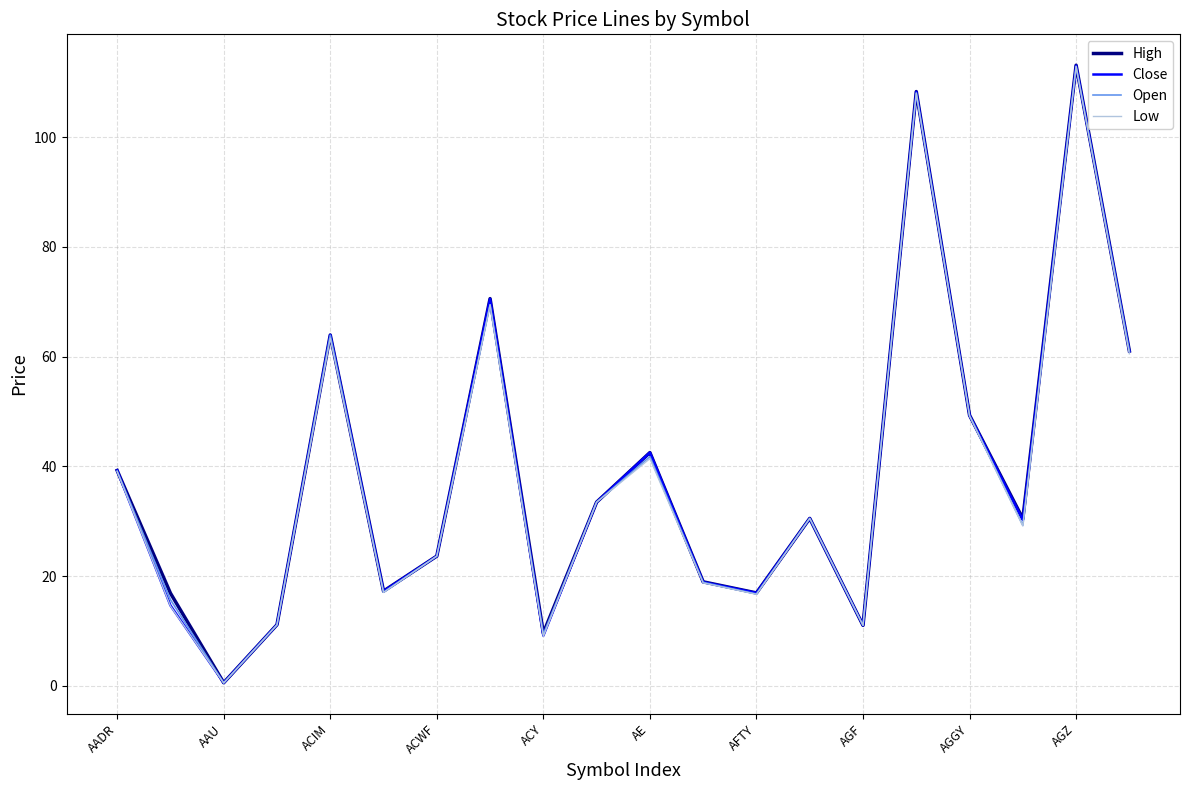

Which series has the widest spread of values?

High